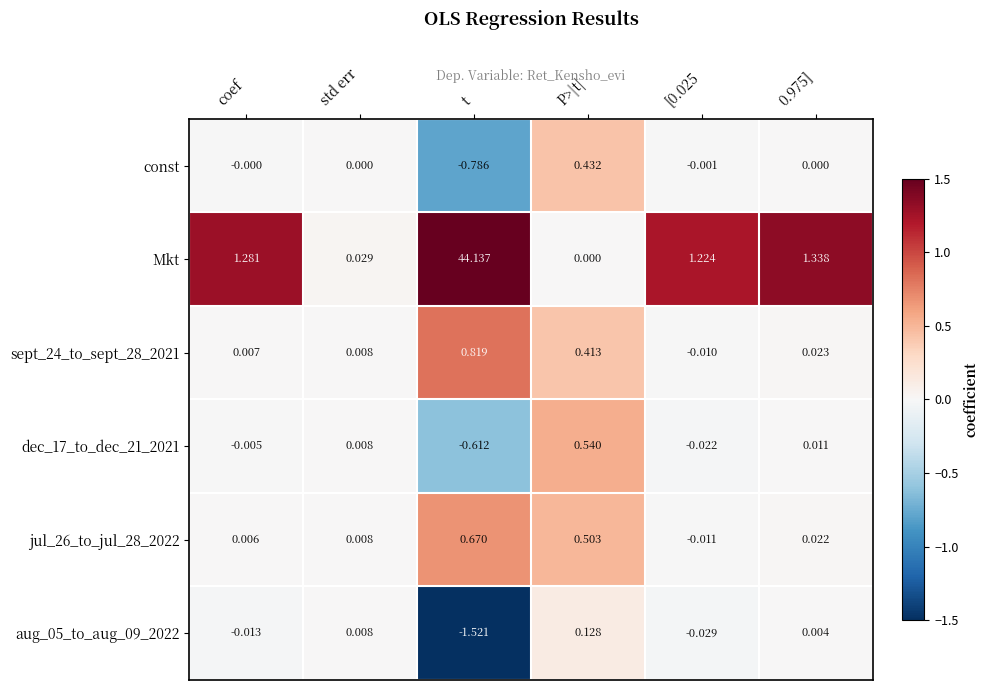

Which series changed the most between coef and std err?

Mkt